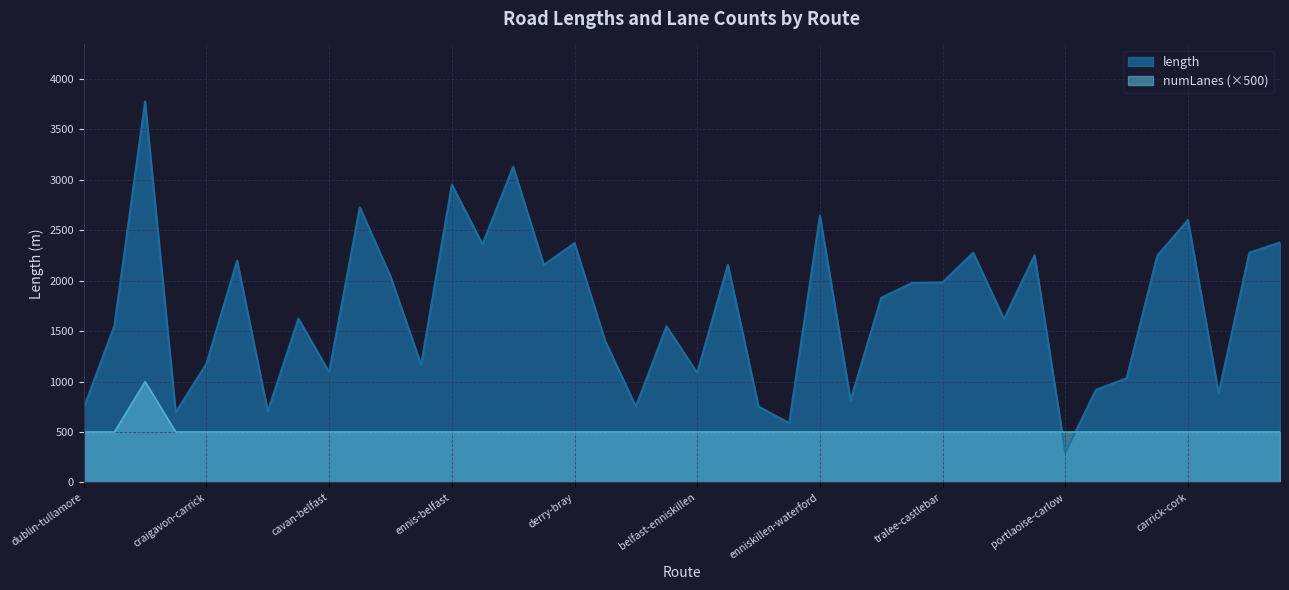

How many lines are shown in the chart?

2